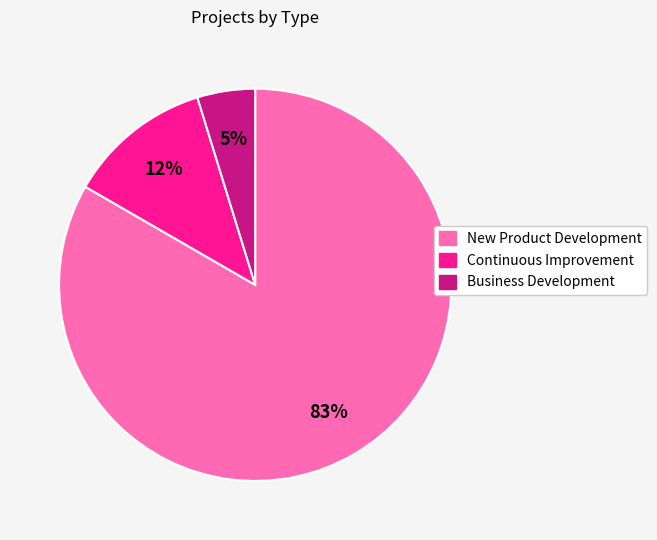

To the nearest percent, what is the combined percentage of New Product Development and Continuous Improvement?

95%